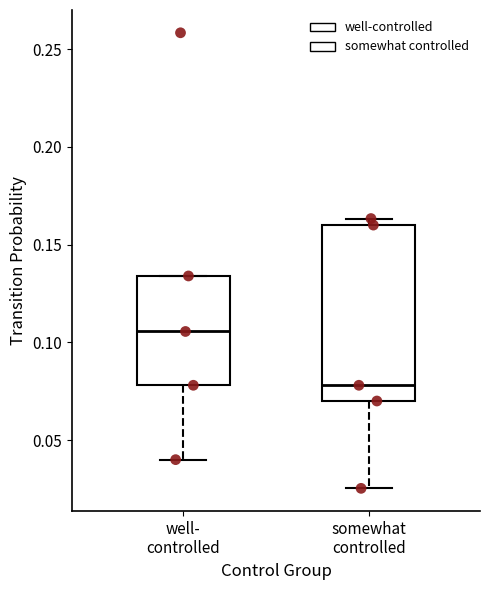

Where does the median line of the box for somewhat controlled sit on the y-axis? The values are not printed on the chart, so give them approximately, as read against the axis.

0.080